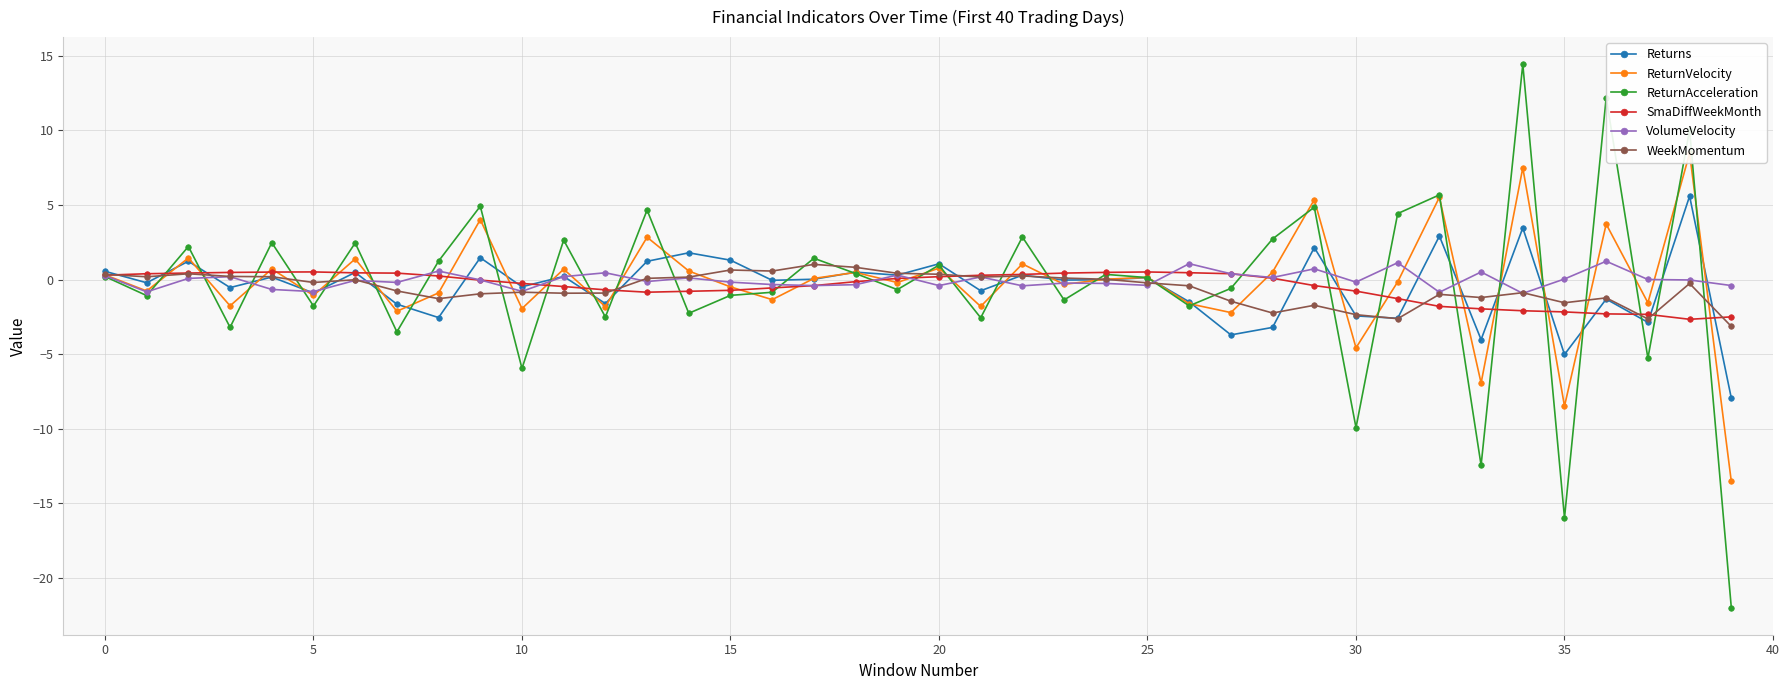

Which has a higher value, 34 or 39?

34